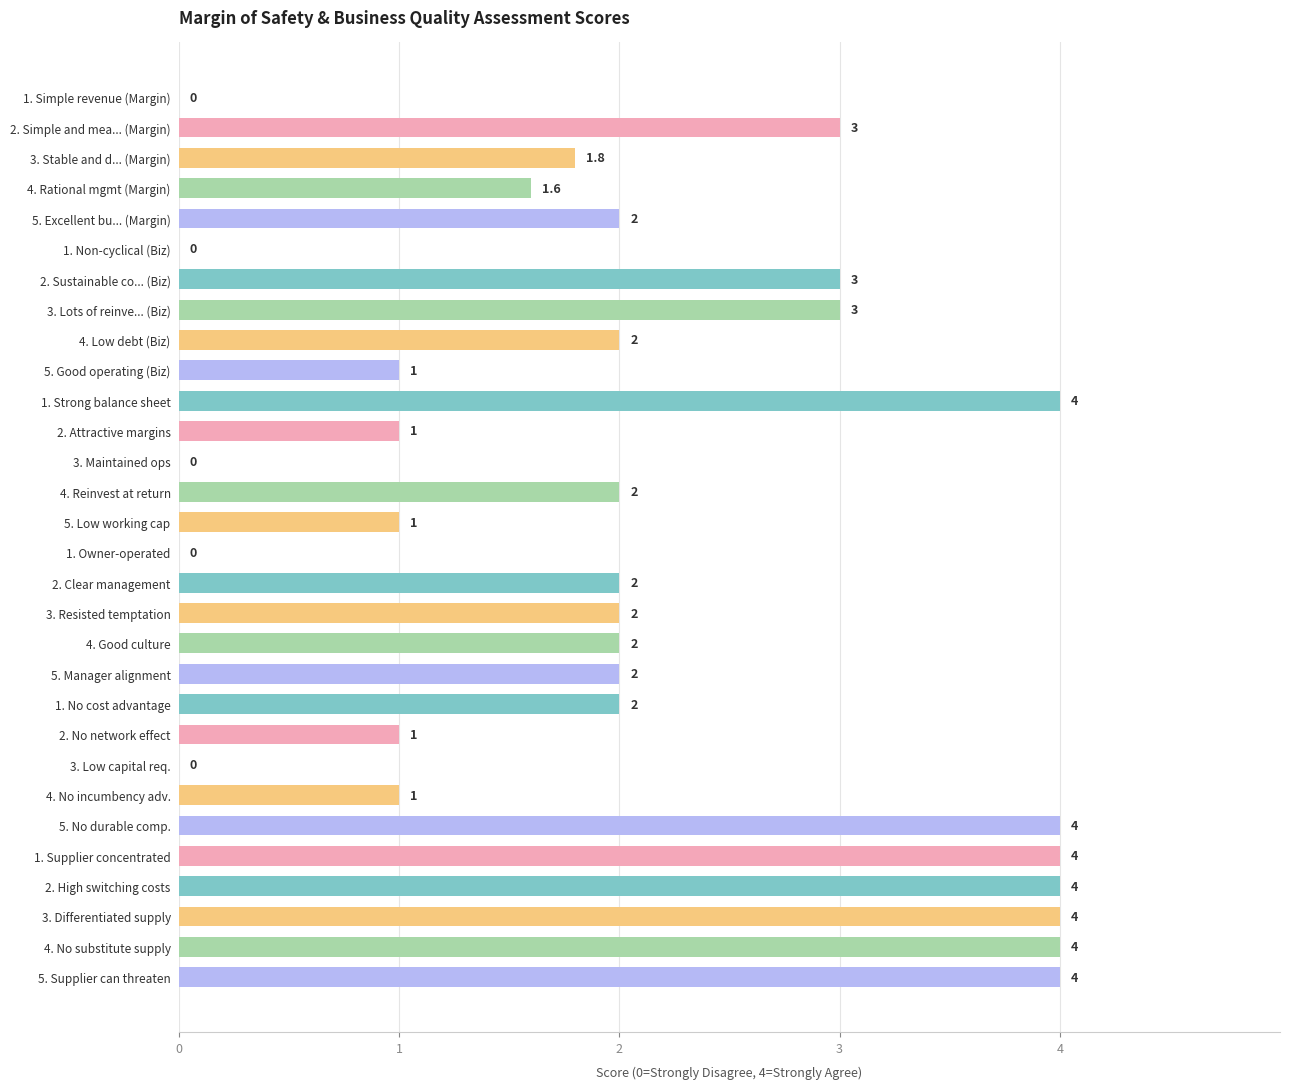

What is the change in value from 2. Attractive margins to 3. Maintained ops?

-1.0